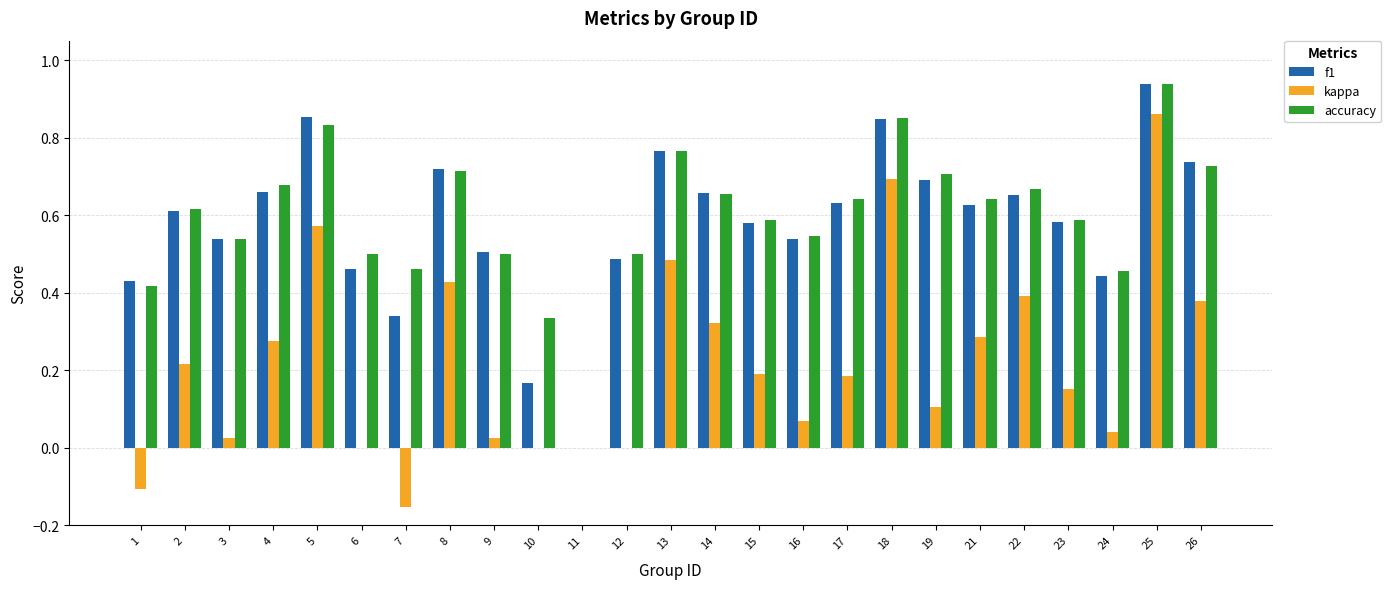

Which series has the largest total across all categories?

accuracy